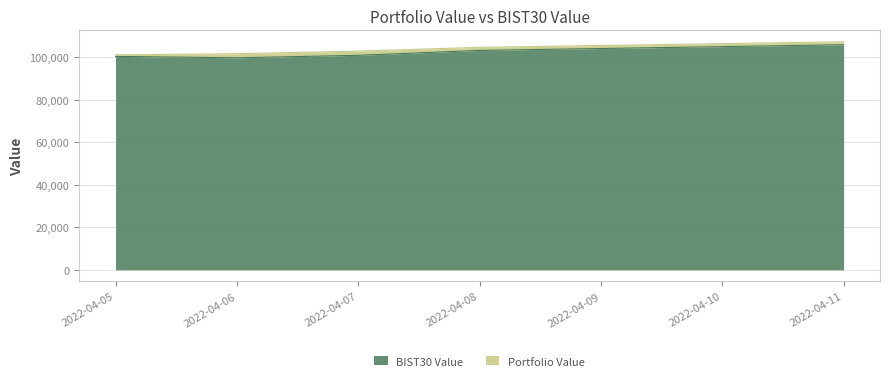

The value of BIST30 Value at 2022-04-11 is 183907.1. True or false?

False